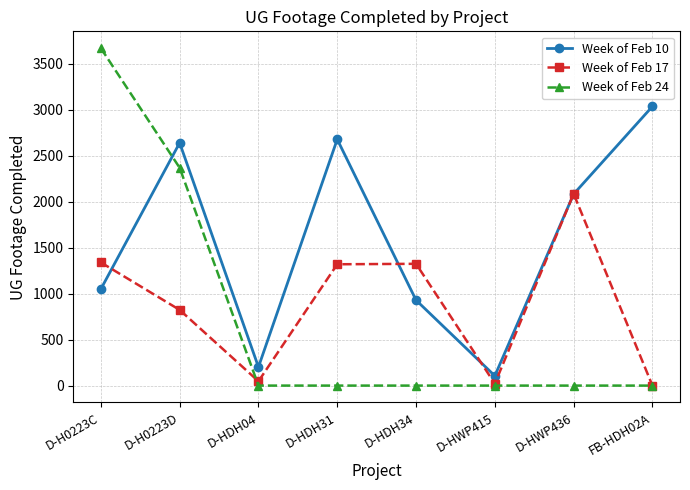

The value of Week of Feb 17 at D-H0223D is 823. True or false?

True